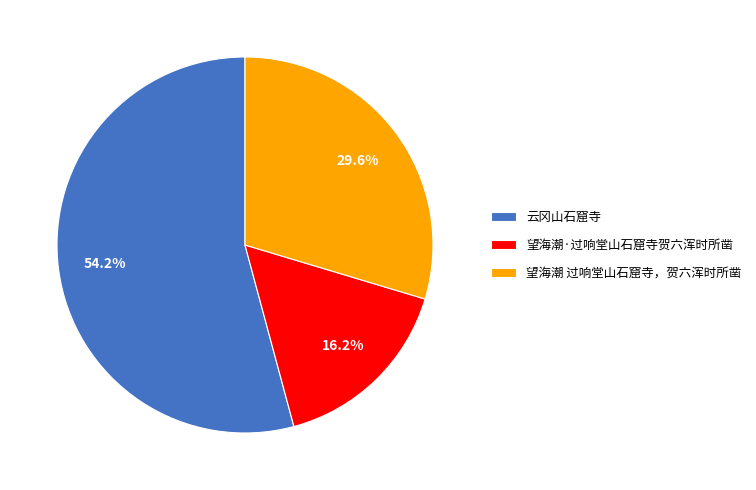

How many segments does this pie chart have?

3